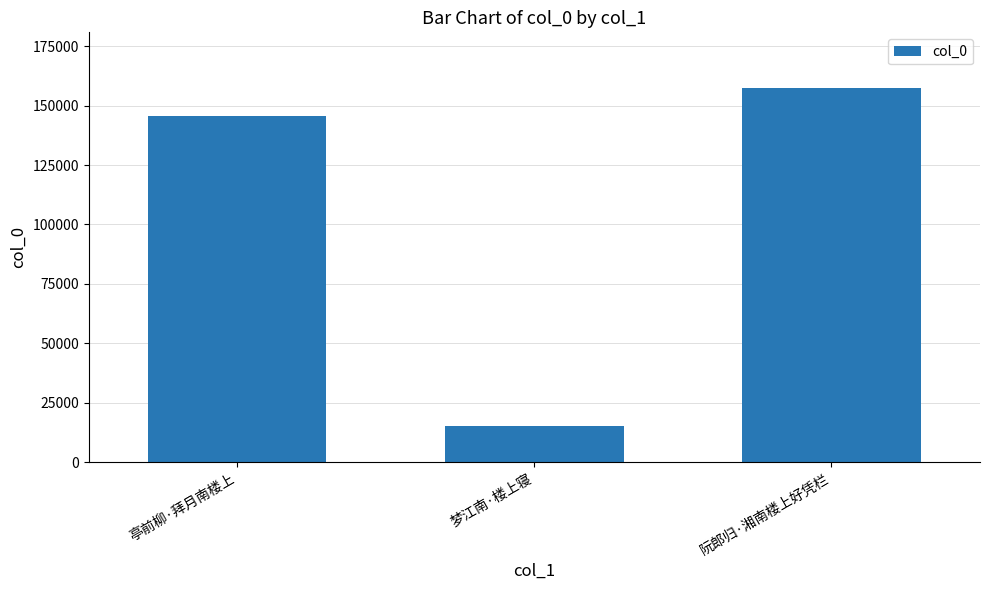

Count the number of data series in this chart.

1